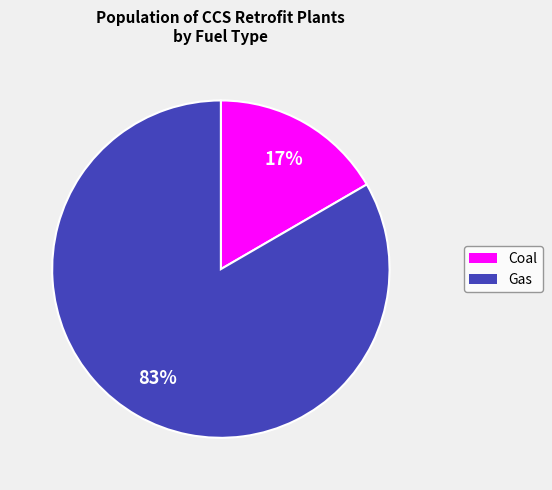

Is there any slice that represents more than half of the pie?

Yes